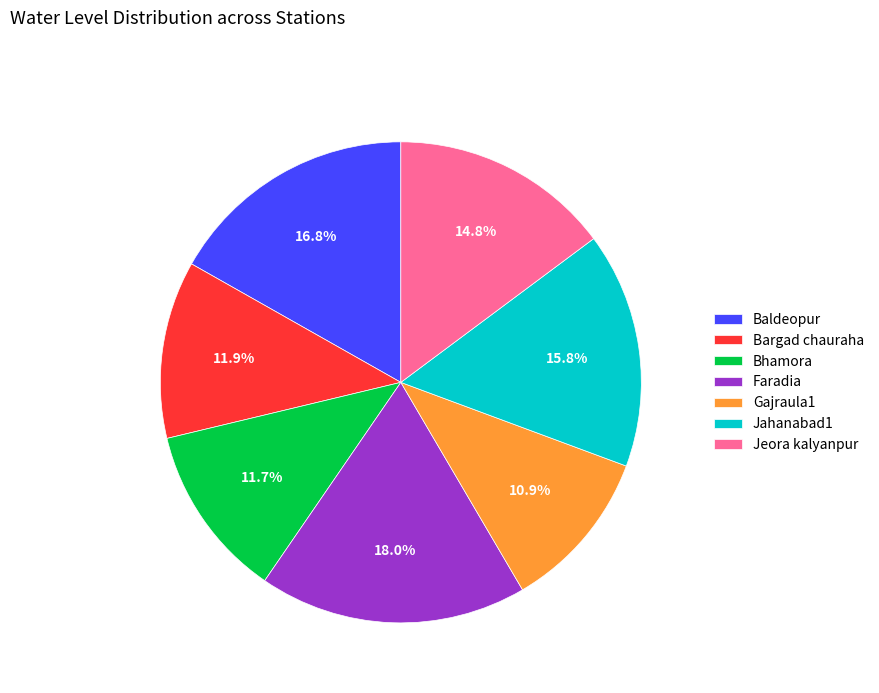

How much of the chart is everything except Faradia?

82.0%